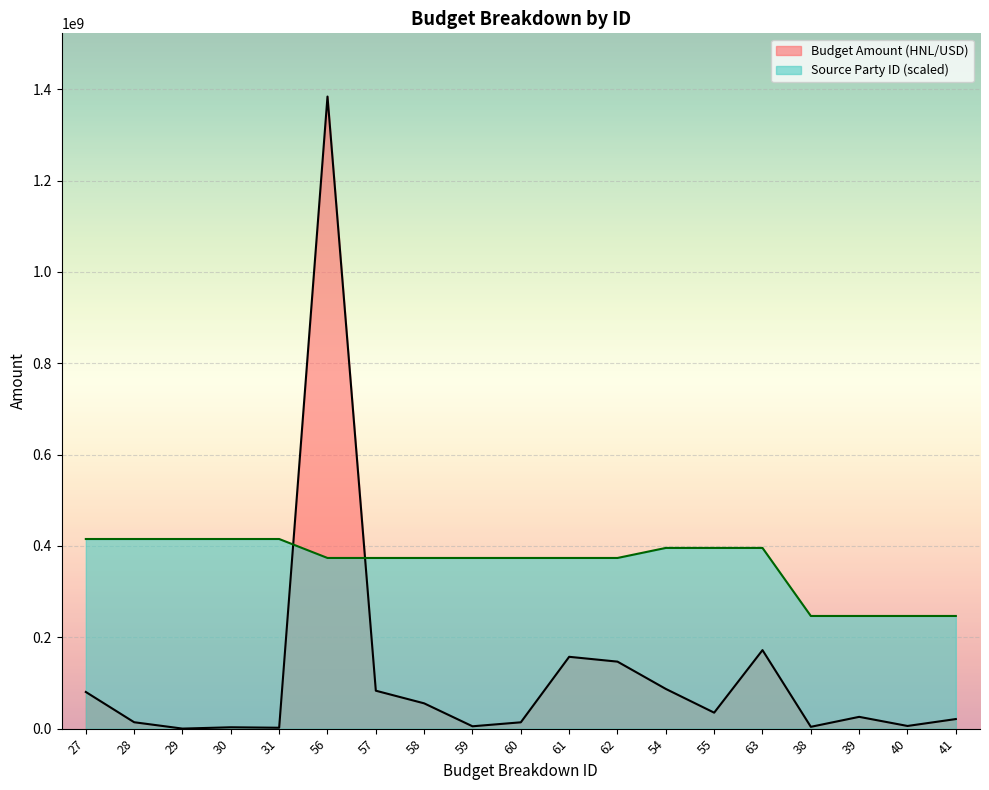

Between 60 and 63, which series saw the biggest shift?

Budget Amount (HNL/USD)